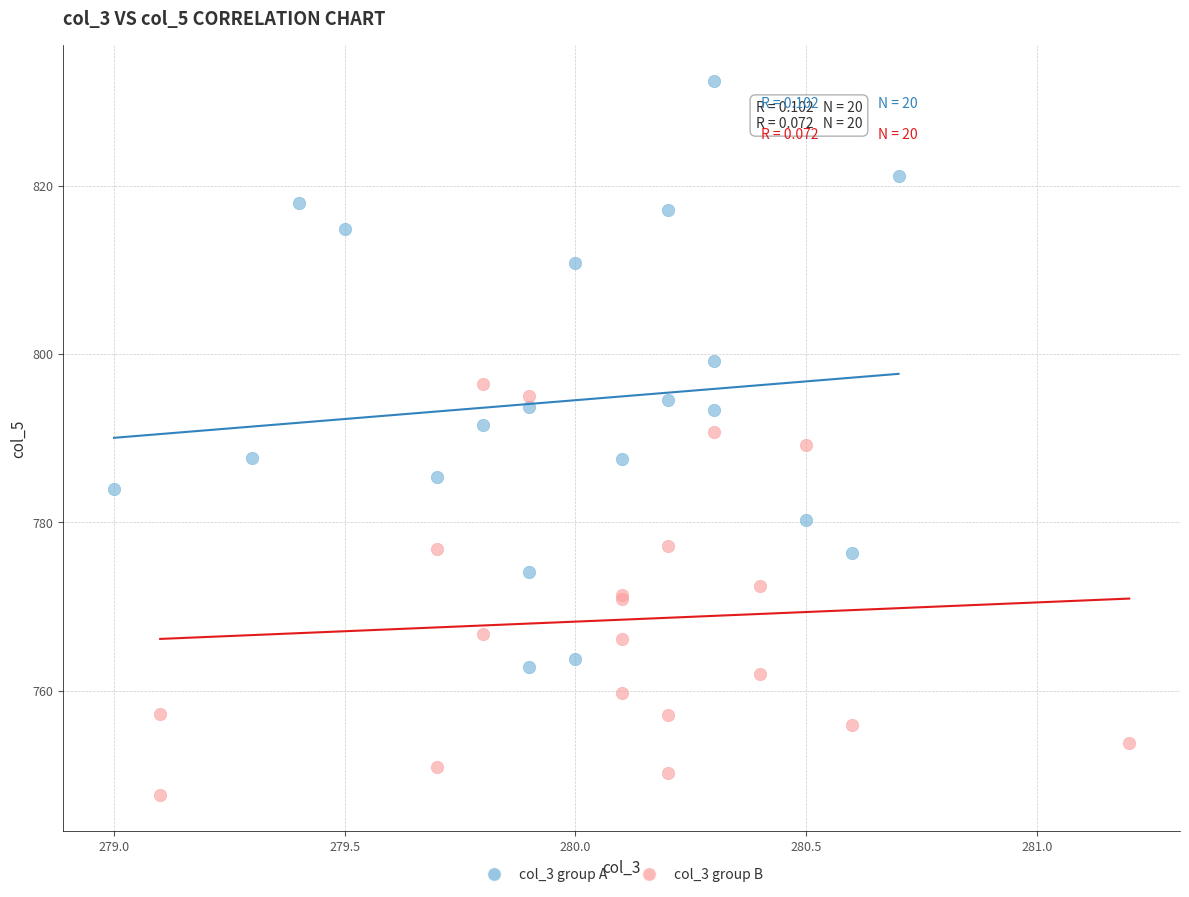

Which series reaches the maximum Y coordinate?

col_3 group A